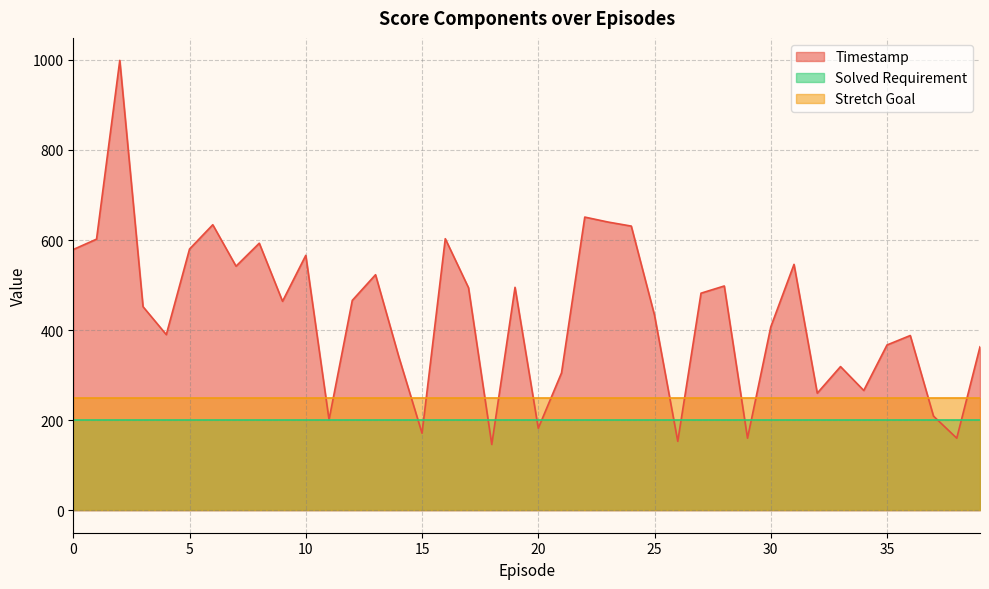

Which series has the largest range (max minus min)?

Timestamp